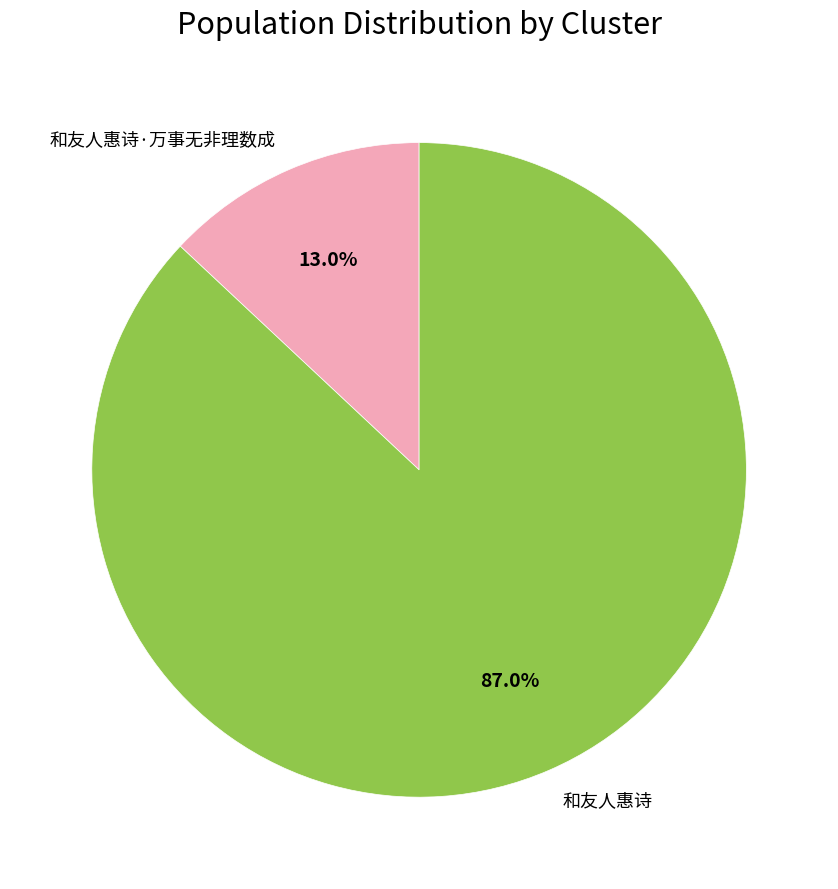

Which slice is the smallest?

和友人惠诗·万事无非理数成